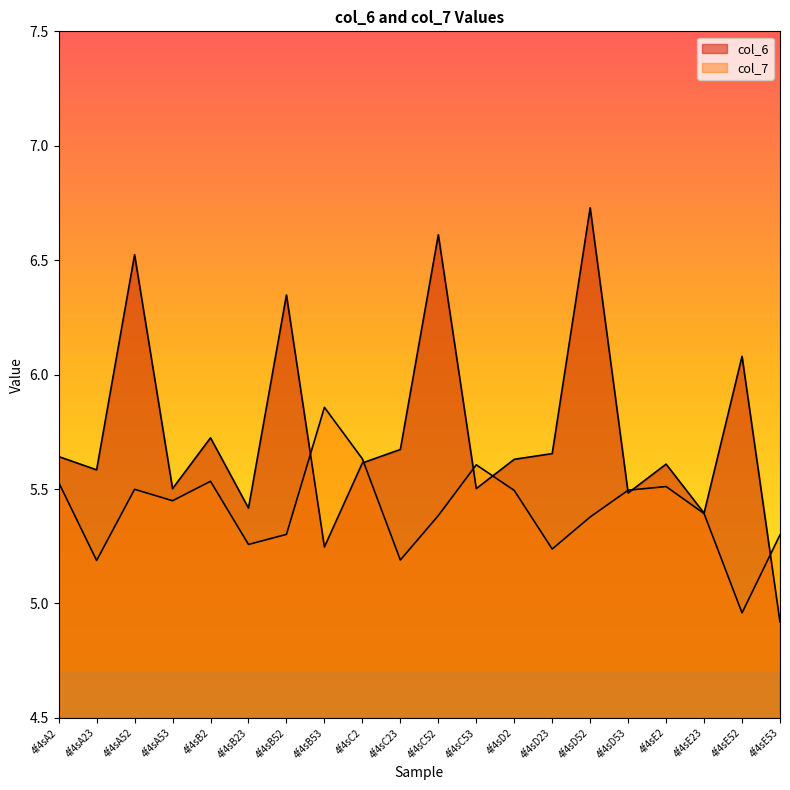

What is the label of the 16th point from the left?

4f4sD53